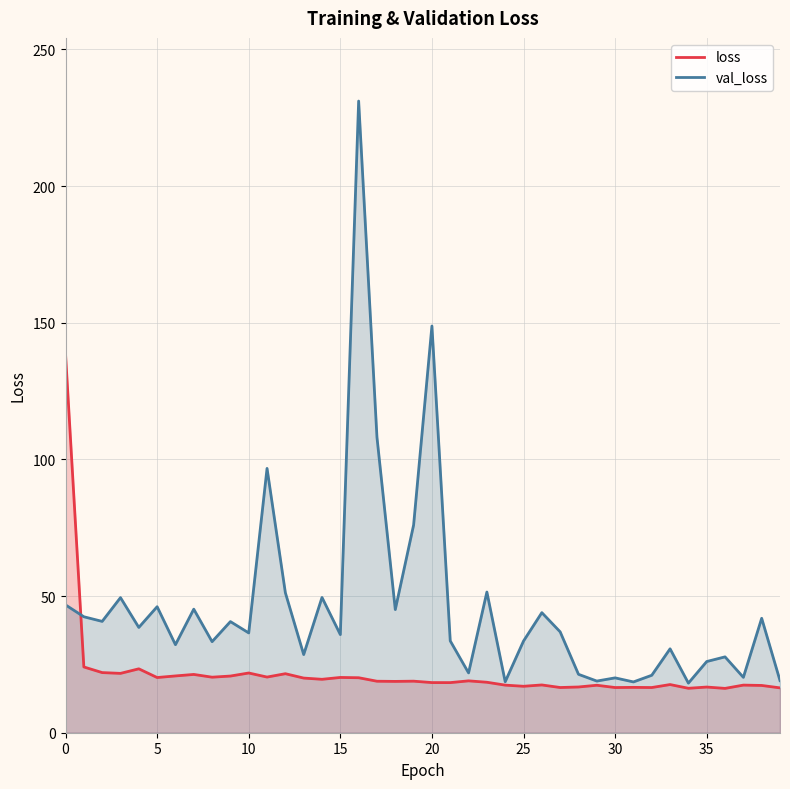

At which category is the sum across all series the highest?

16